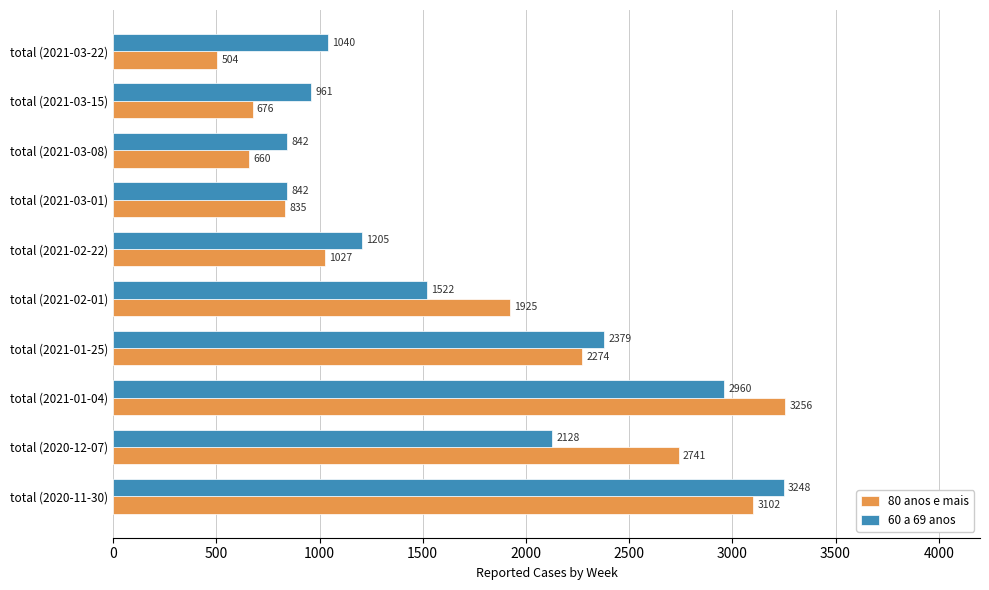

What is the difference between the maximum and second lowest values in the 80 anos e mais series?

2596